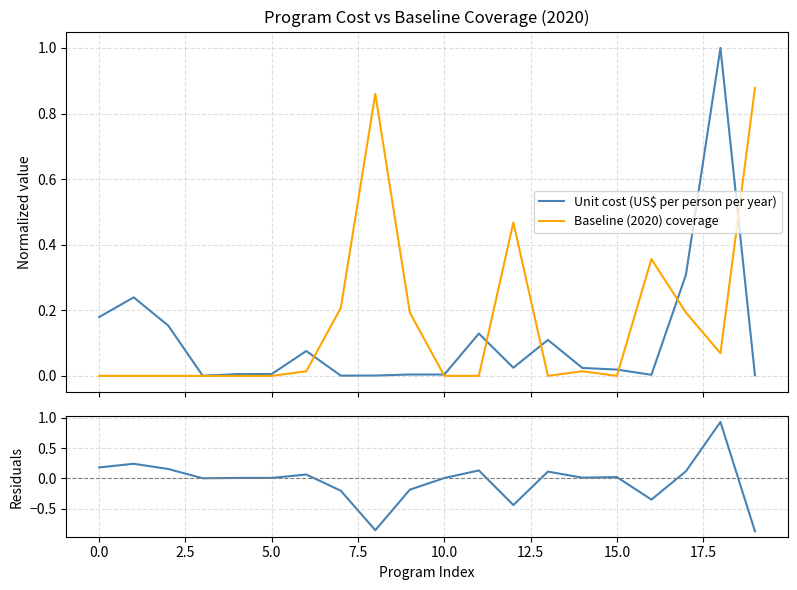

List the series in order of their peak value, lowest first.

Baseline (2020) coverage, Residuals (cost norm - baseline), Unit cost (US$ per person per year)